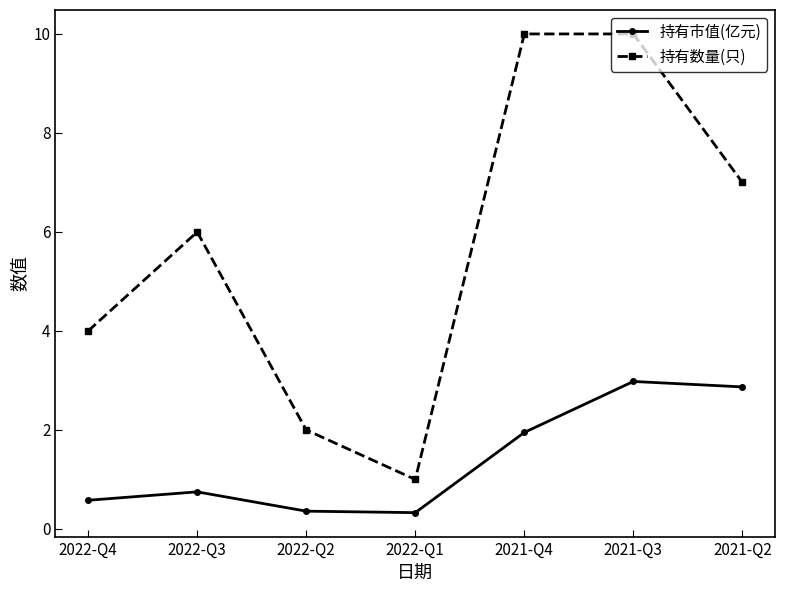

At which category does 持有数量(只) reach its first local valley?

2022-Q1